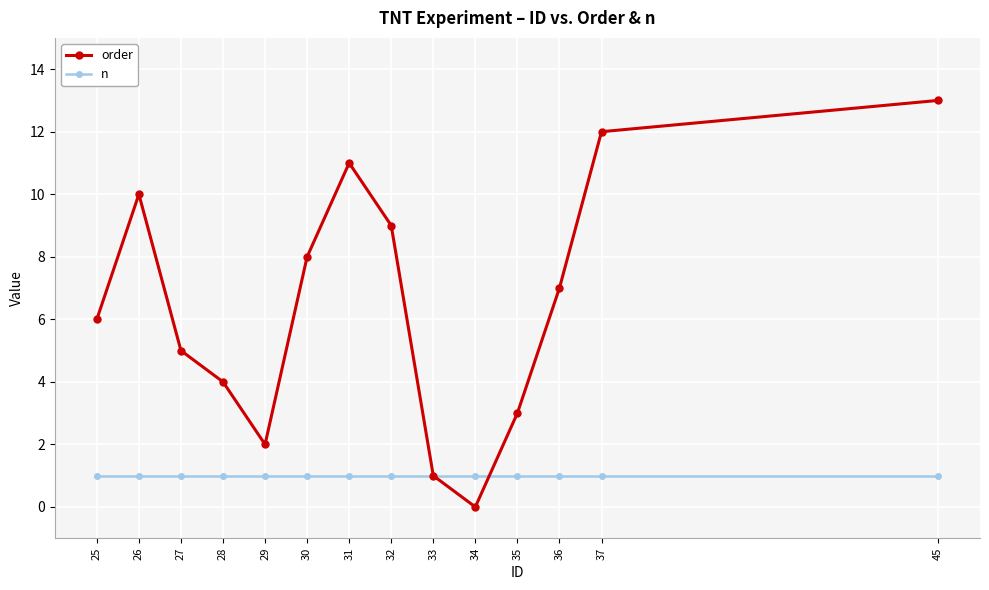

What is the value of the order point at the 12th from the left?

7